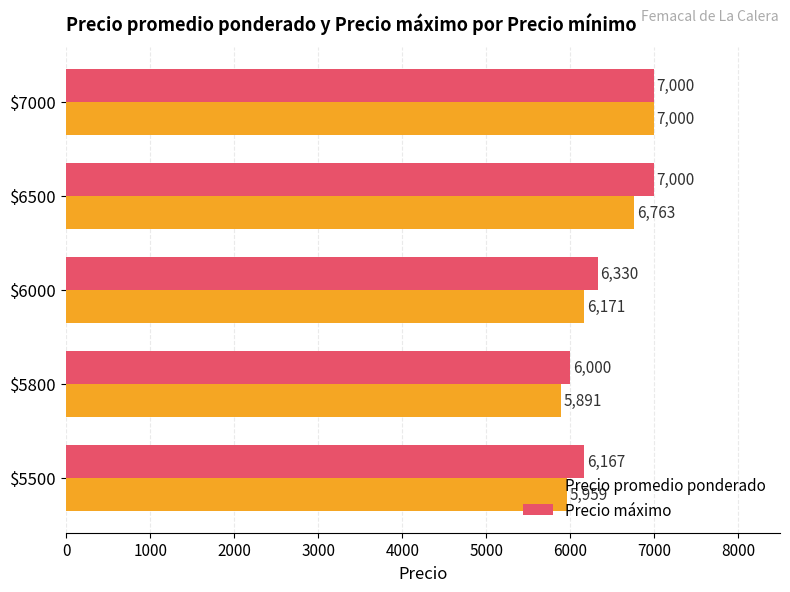

At which category is the sum across all series the highest?

$7000